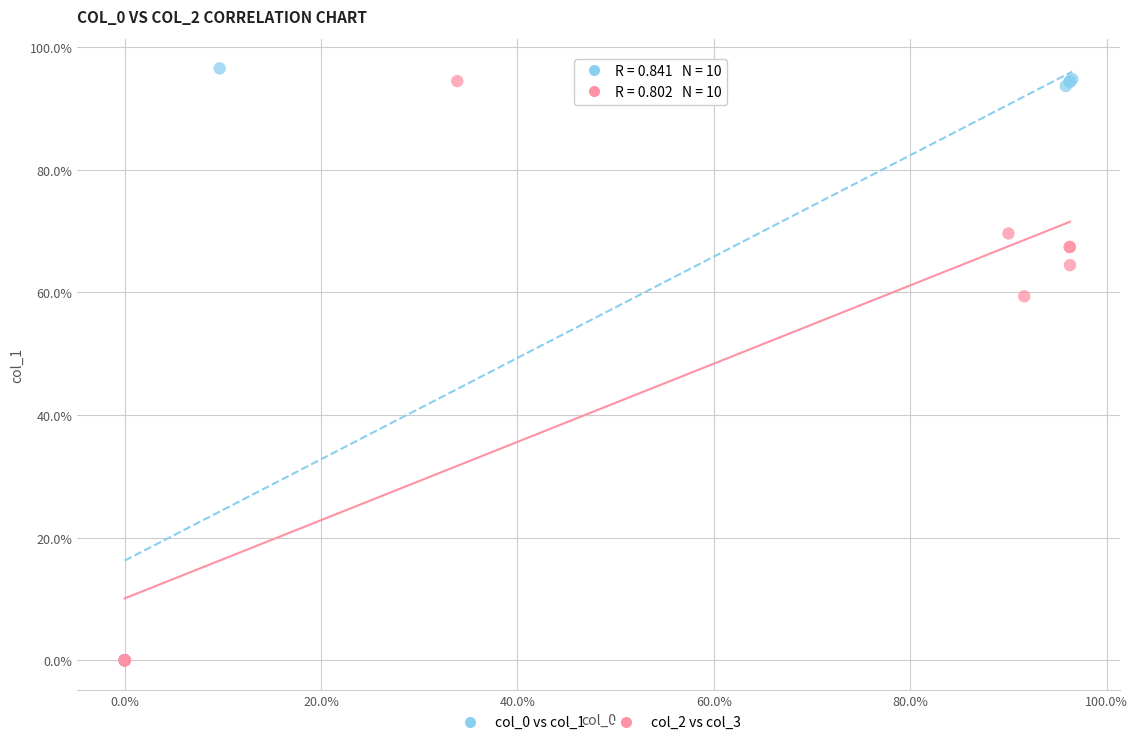

What are all the series names shown in the legend?

col_0 vs col_1, col_2 vs col_3